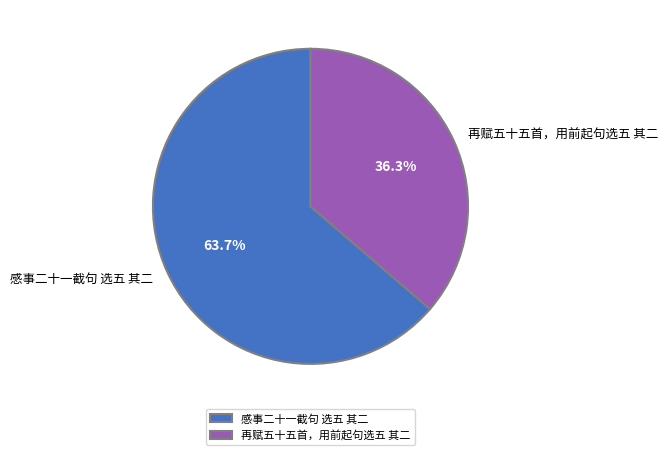

To the nearest percent, what percentage of the pie is 感事二十一截句 选五 其二?

64%